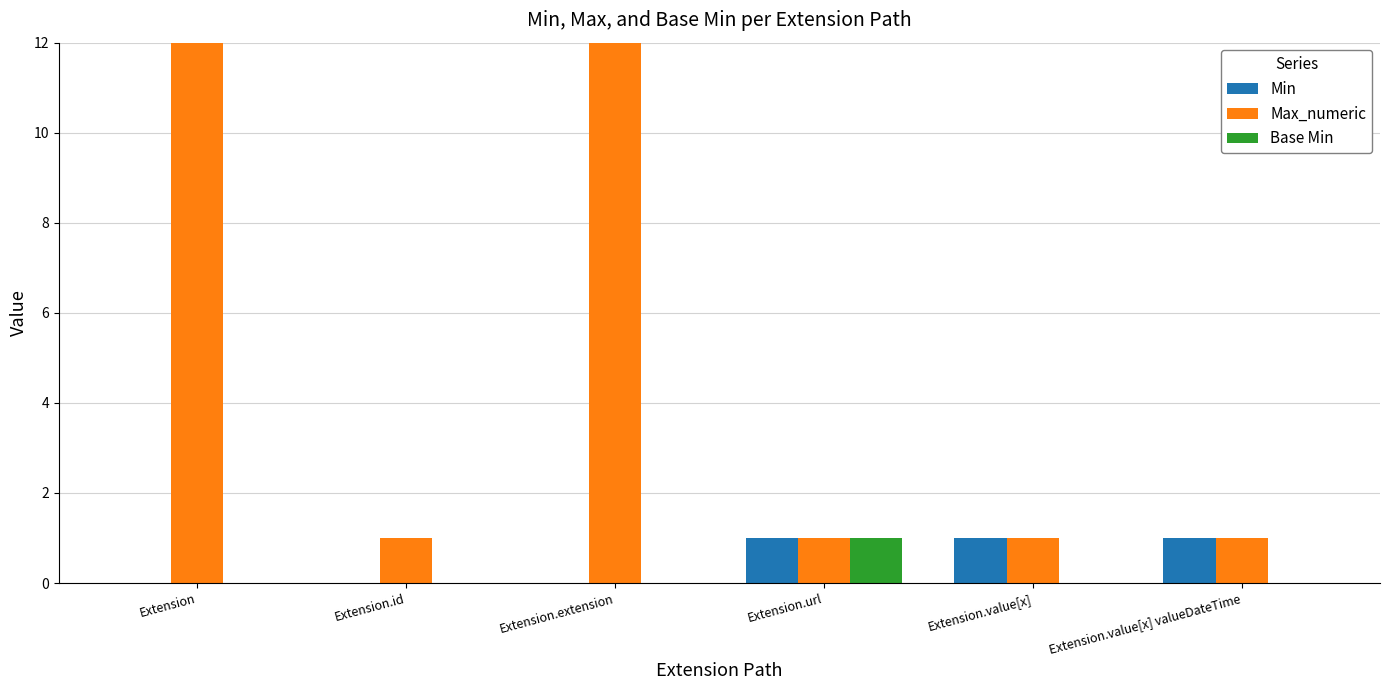

What is the sum of all Base Min values?

1